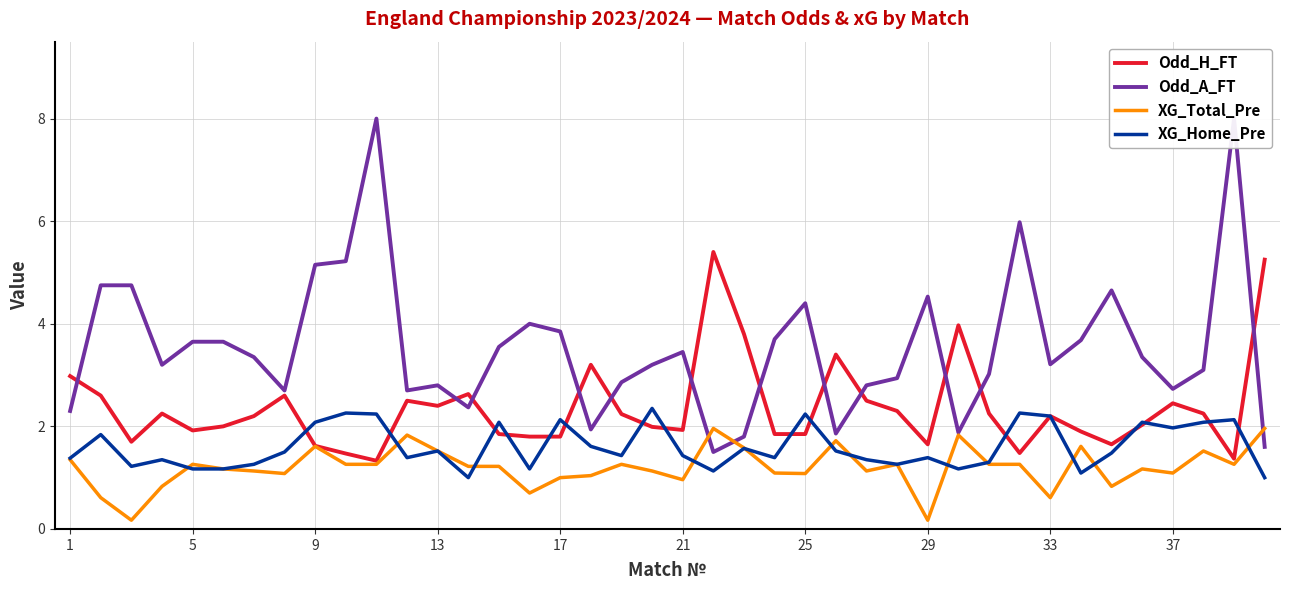

What is the lowest value of the XG_Home_Pre series?

1.0